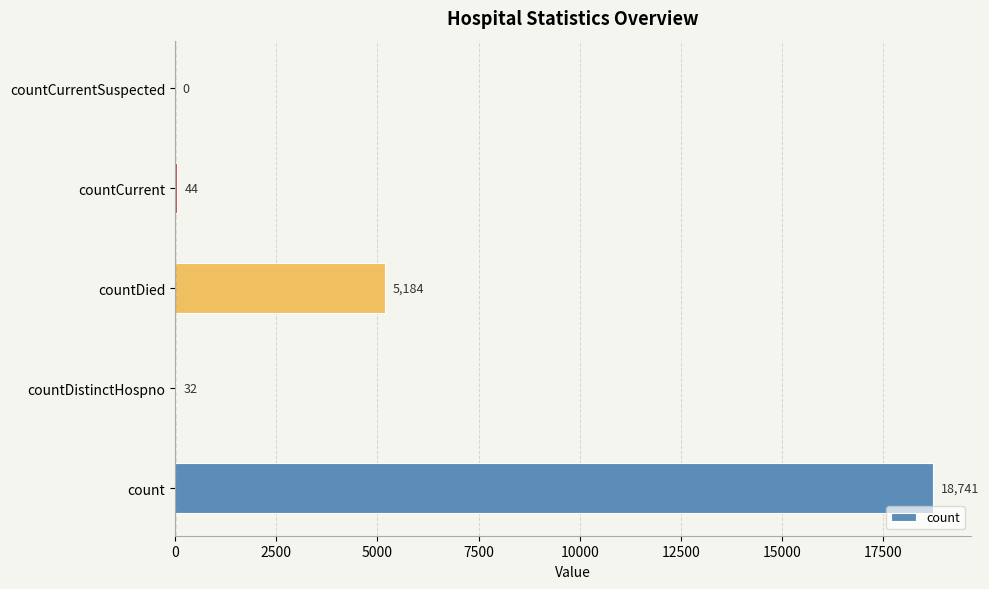

Reading top to bottom, what are all the values shown in this chart?

countCurrentSuspected=0	countCurrent=44	countDied=5184	countDistinctHospno=32	count=18741